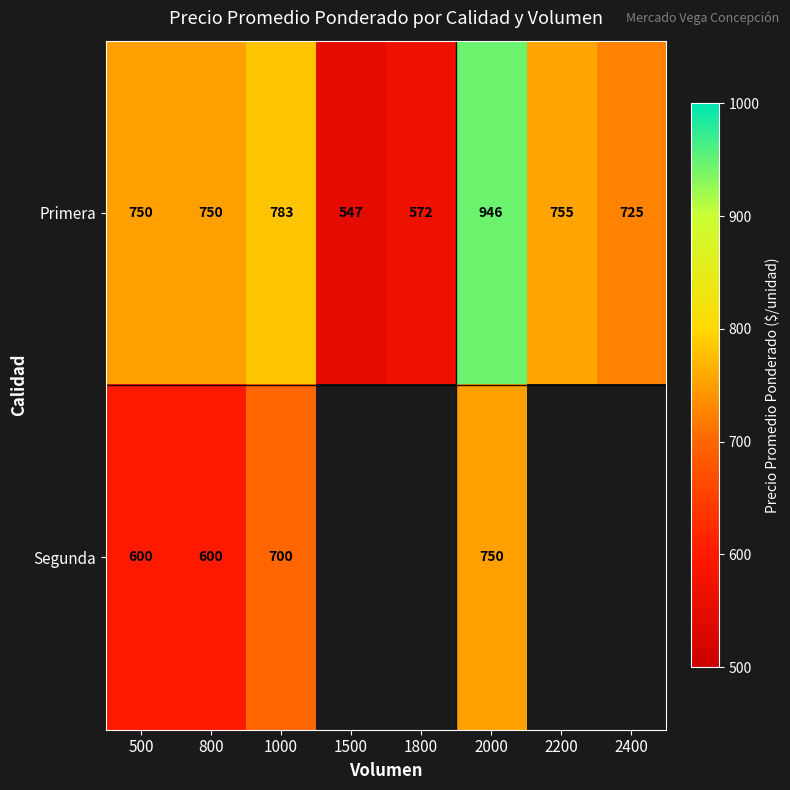

The Segunda series shows 1027.0 at 800. True or false?

False